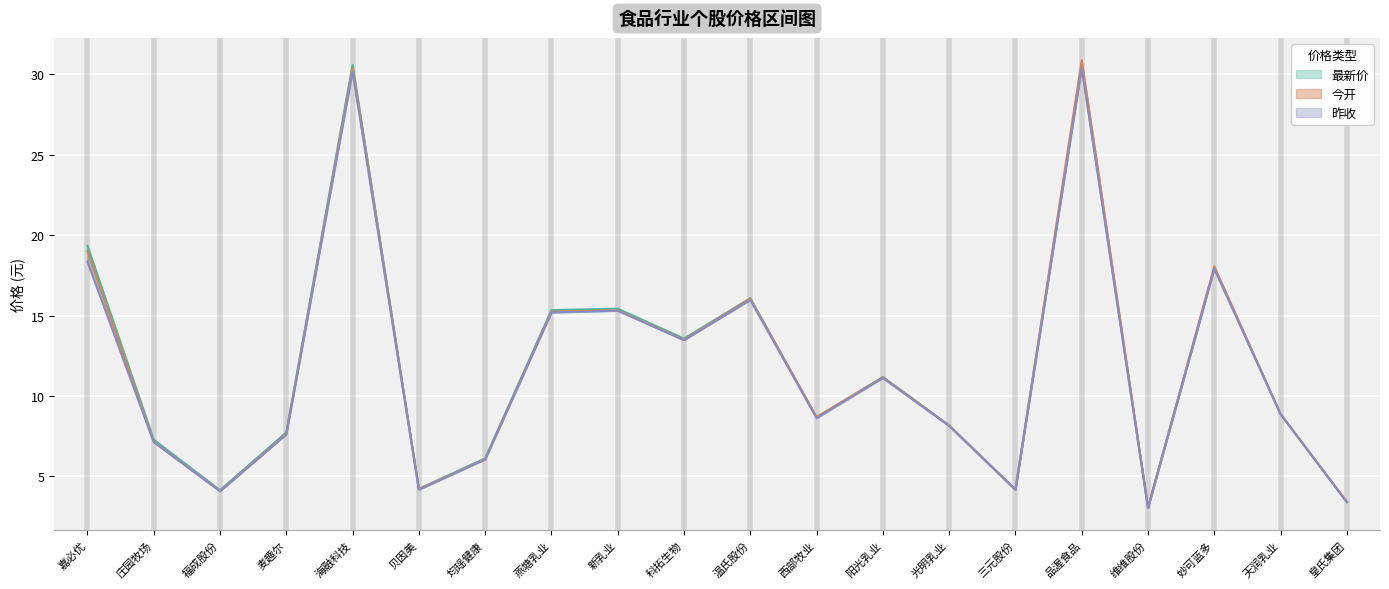

What is the difference between the maximum and minimum values in the 昨收 series?

27.4